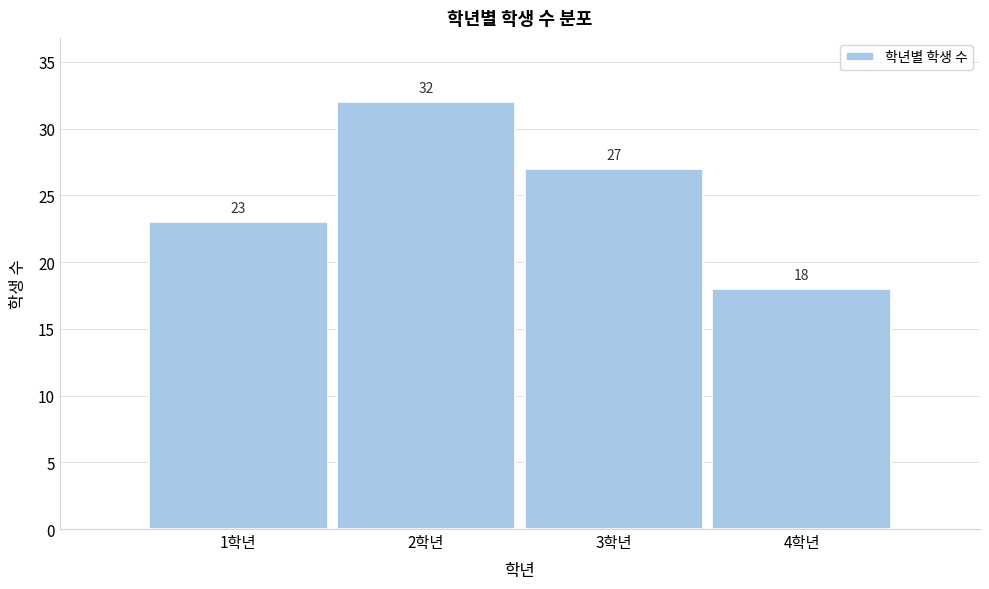

Reading left to right, what are all the values shown in this chart?

1학년=23	2학년=32	3학년=27	4학년=18